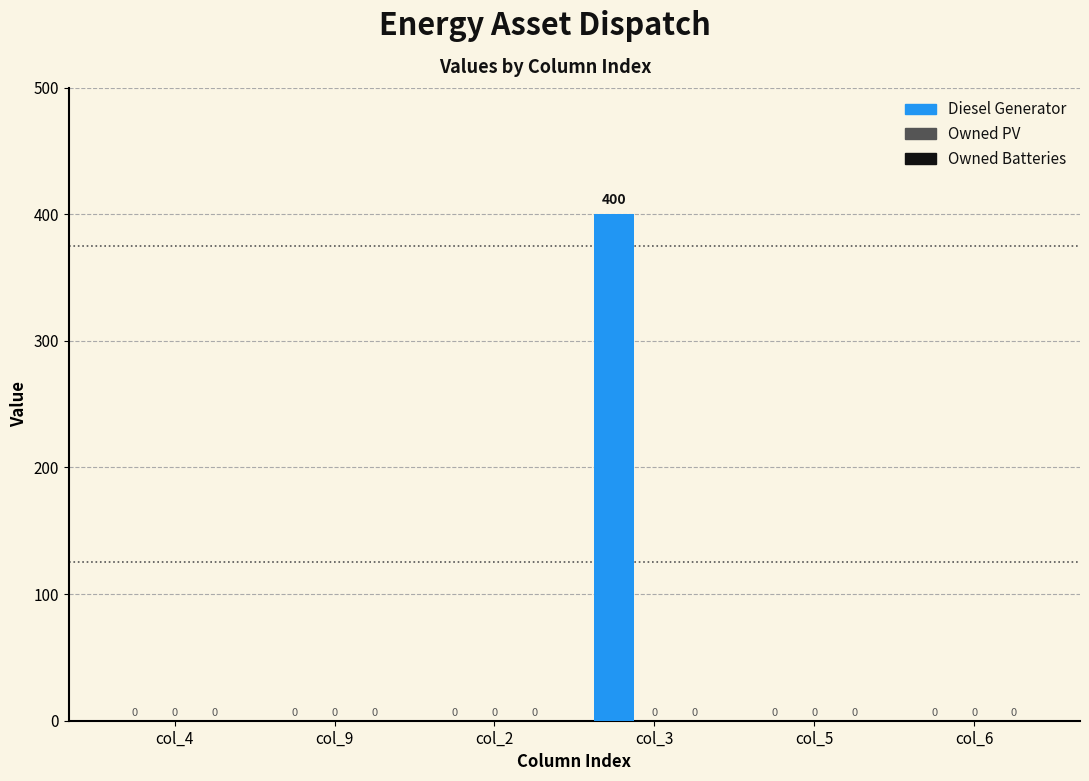

What is the maximum value shown in the chart?

400